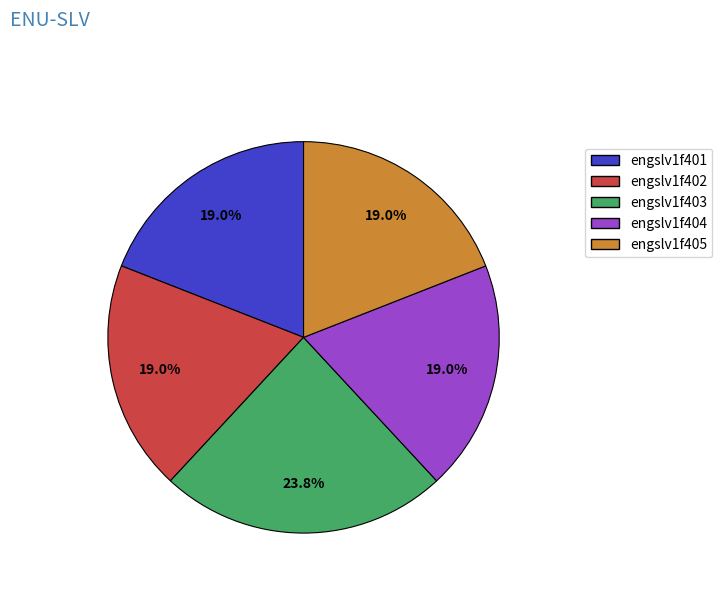

Count the number of slices in the pie.

5